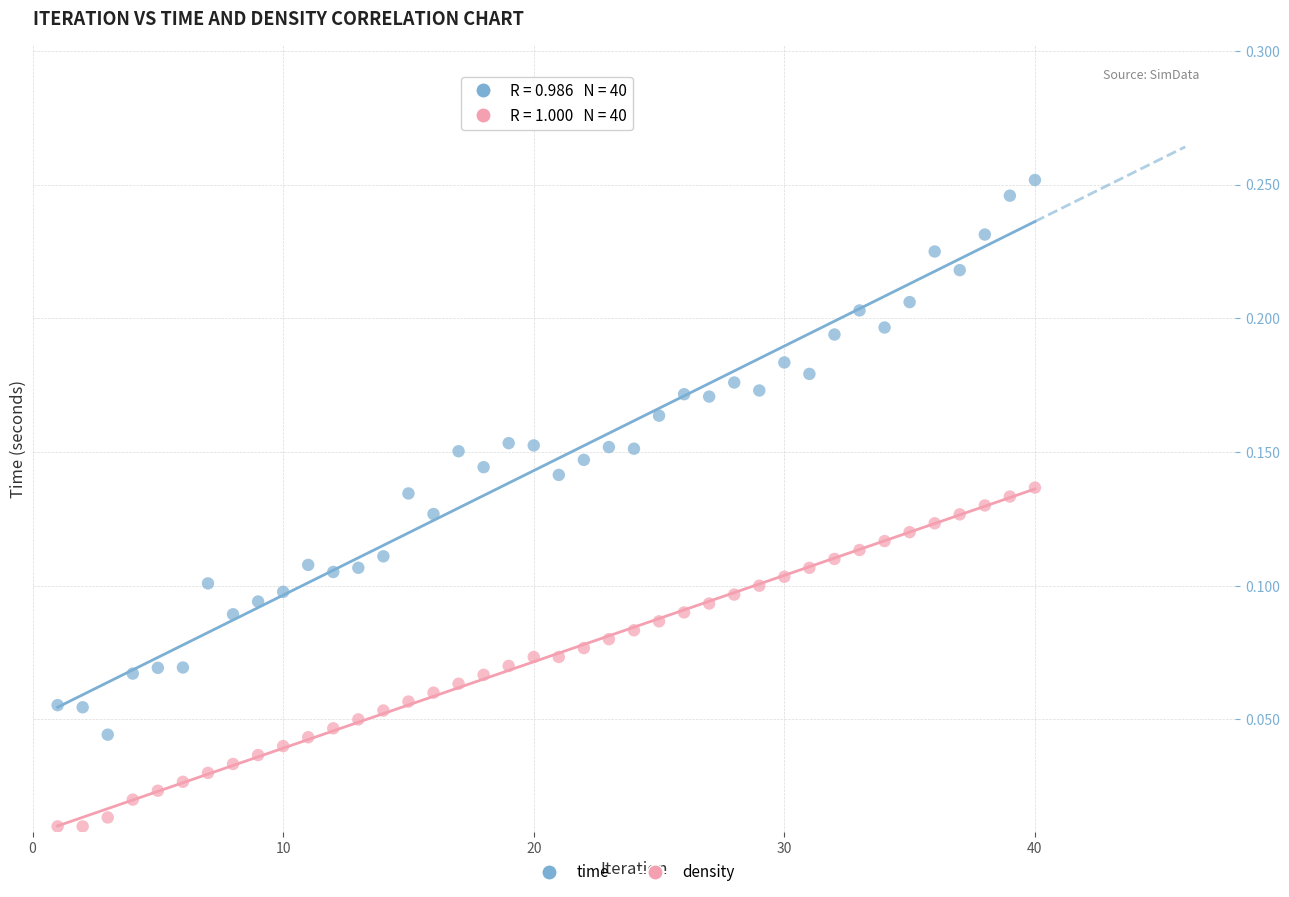

Which series contains the lowest Y value?

density